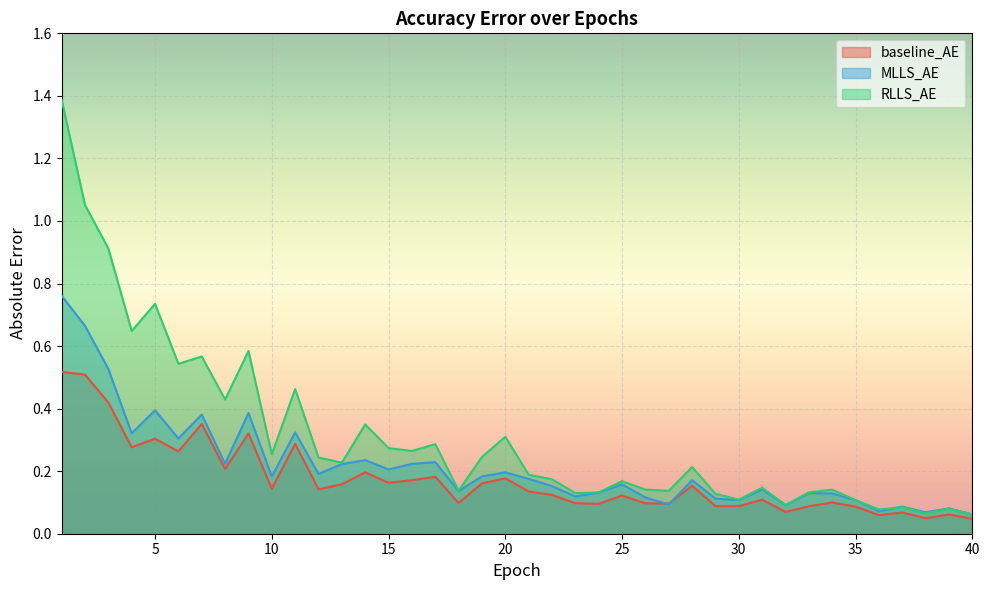

True or false: MLLS_AE has a value of 0.1 at 40.

True